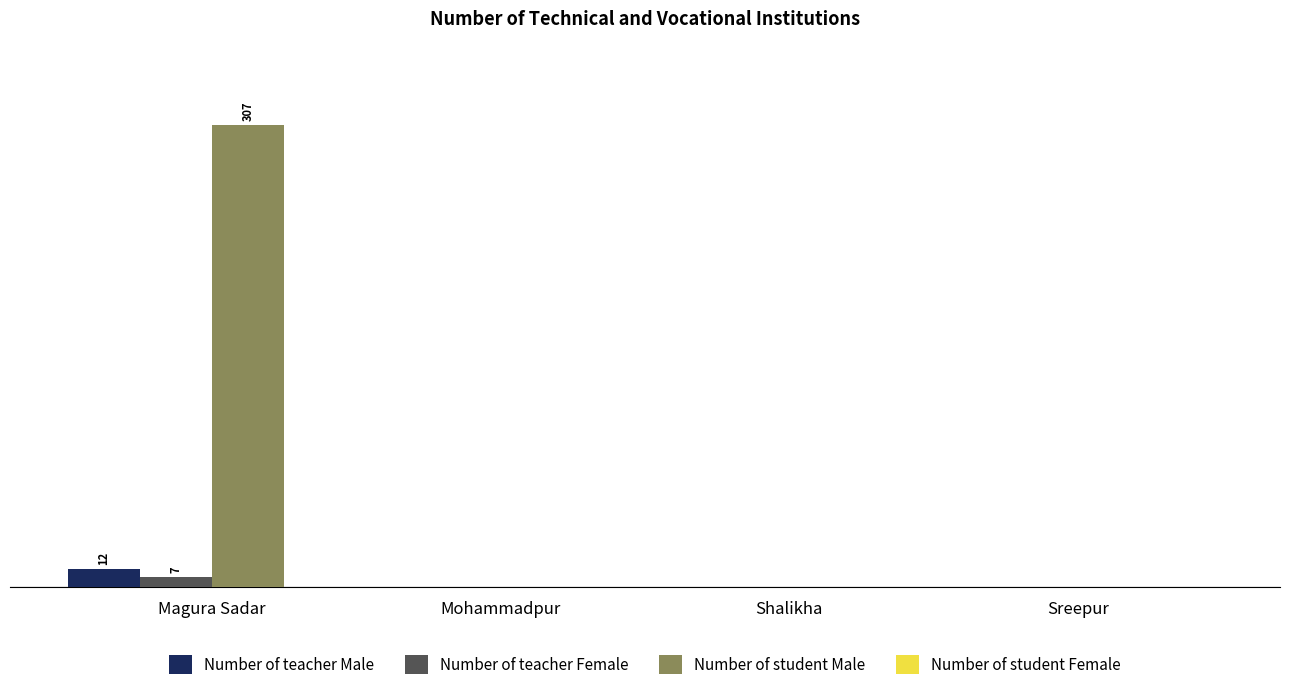

Does the chart contain stacked bars?

No